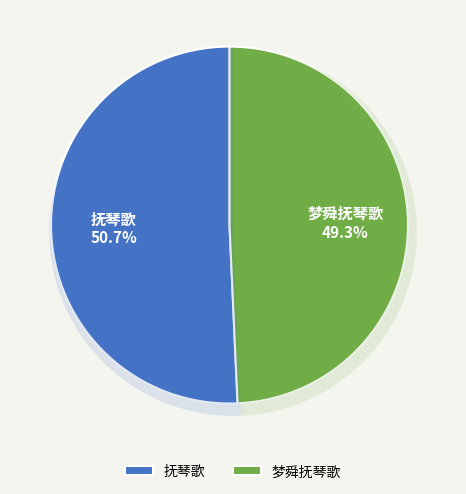

Which slice is the smallest?

梦舜抚琴歌